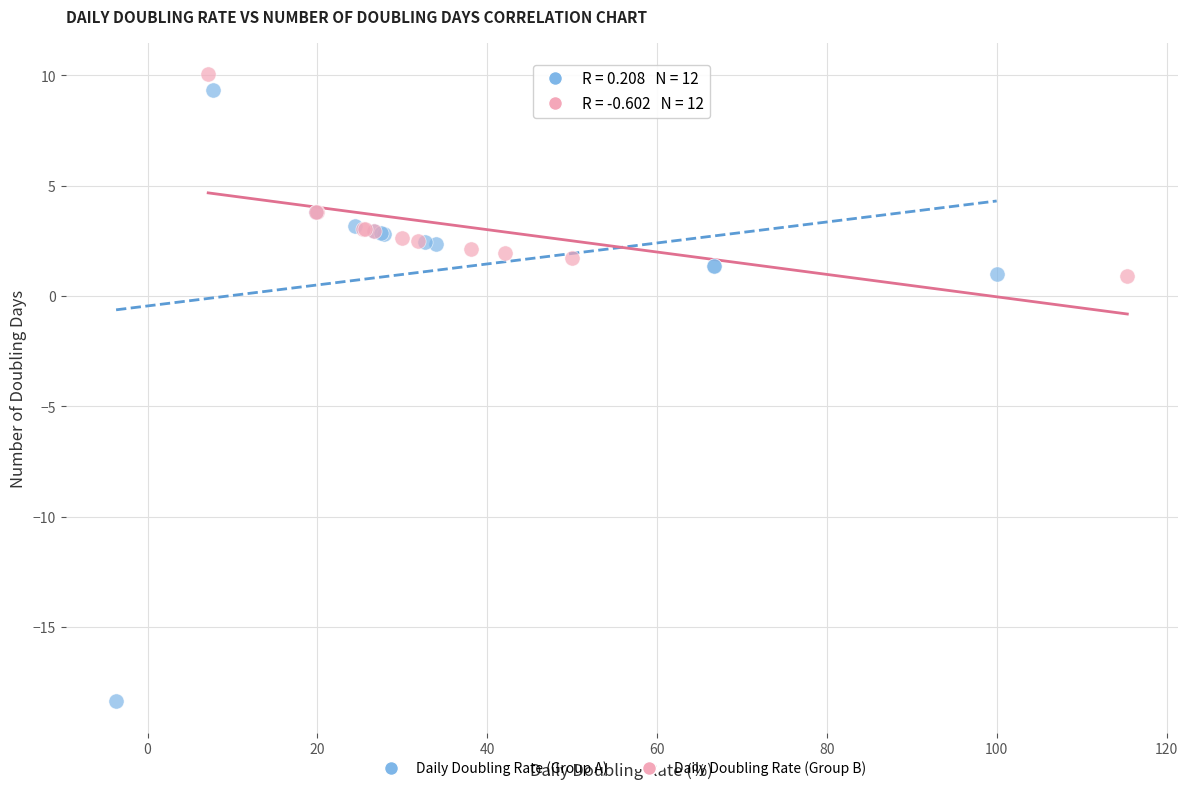

What are all the series names shown in the legend?

Daily Doubling Rate (Group A), Daily Doubling Rate (Group B)